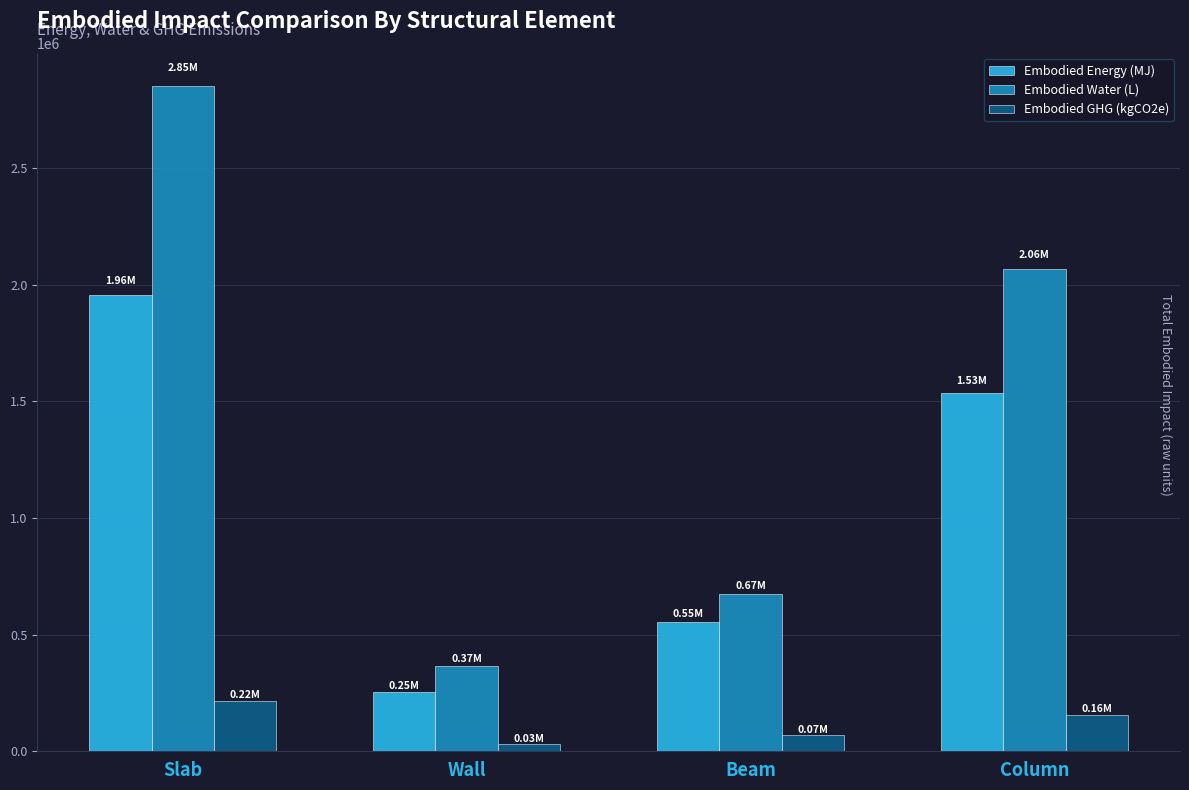

What is the highest value of the Embodied GHG (kgCO2e) series?

215754.5